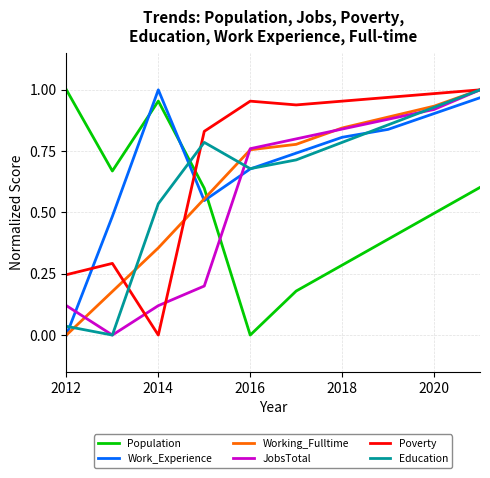

How many intersections are there between Work_Experience and JobsTotal?

2